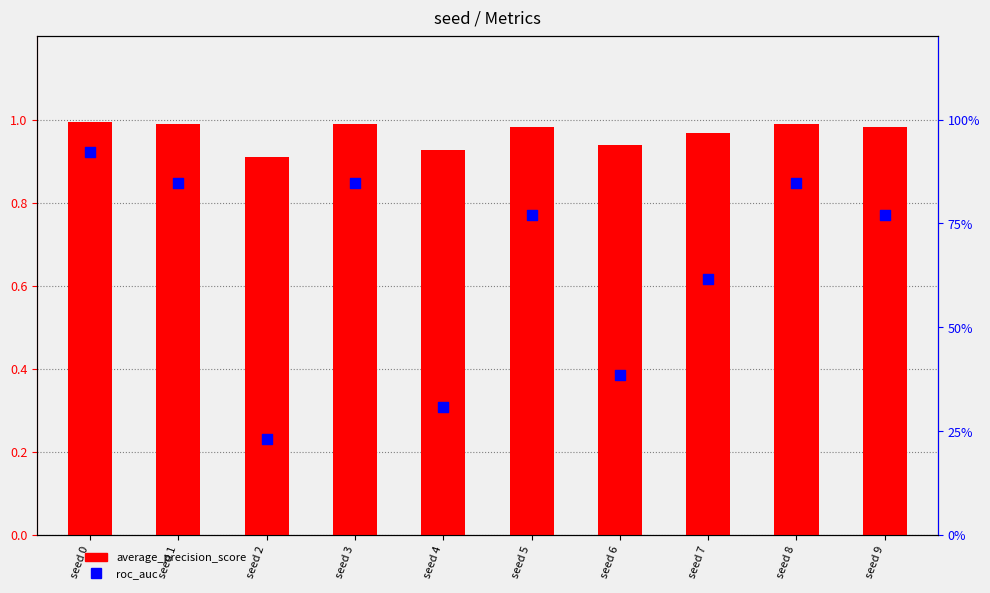

Is the value of roc_auc at seed 6 greater than the value of average_precision_score at seed 2?

Yes